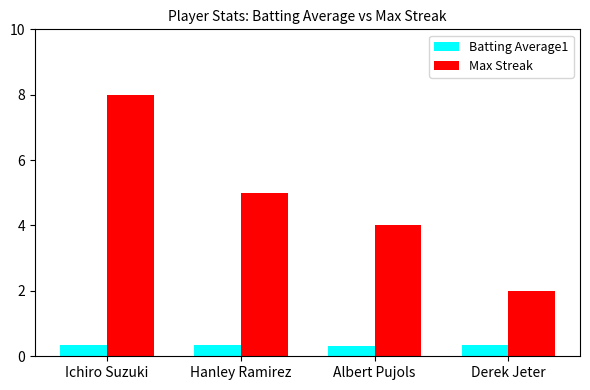

Which series changed the most between Albert Pujols and Derek Jeter?

Max Streak